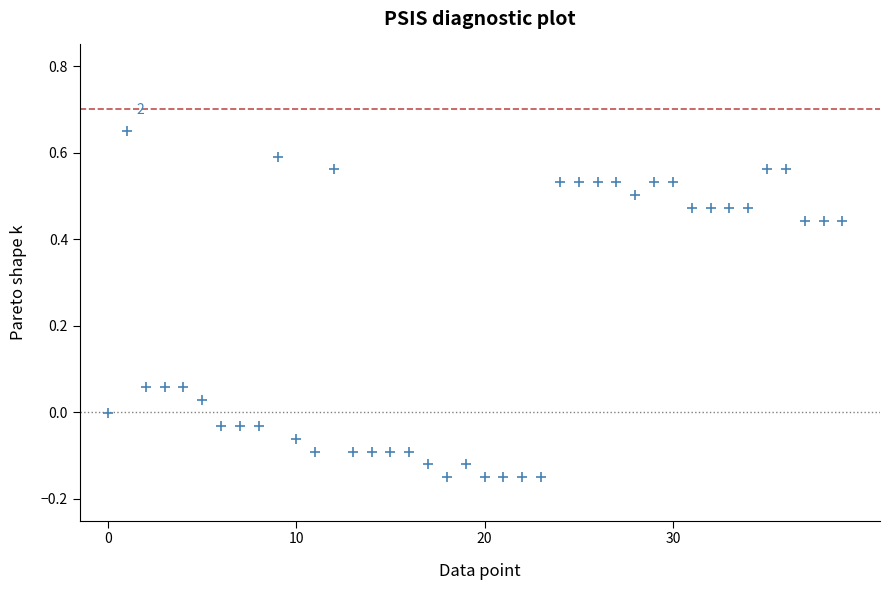

What is the range of Y values (max minus min)?

0.8